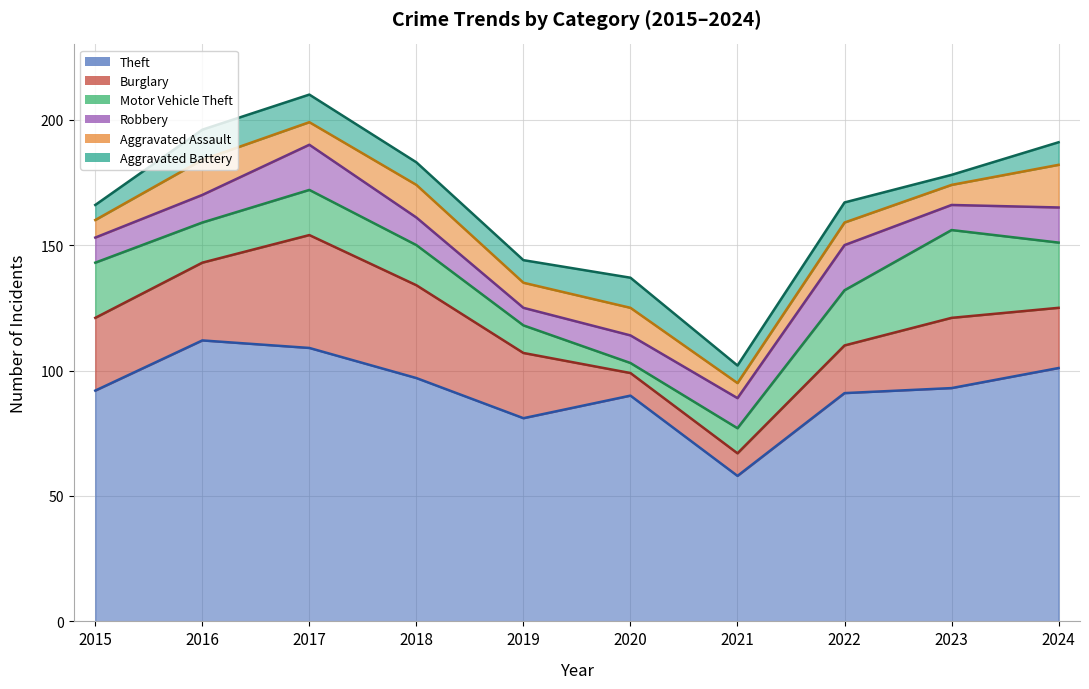

Rank the series at 2023 from highest to lowest value.

Theft, Motor Vehicle Theft, Burglary, Robbery, Aggravated Assault, Aggravated Battery